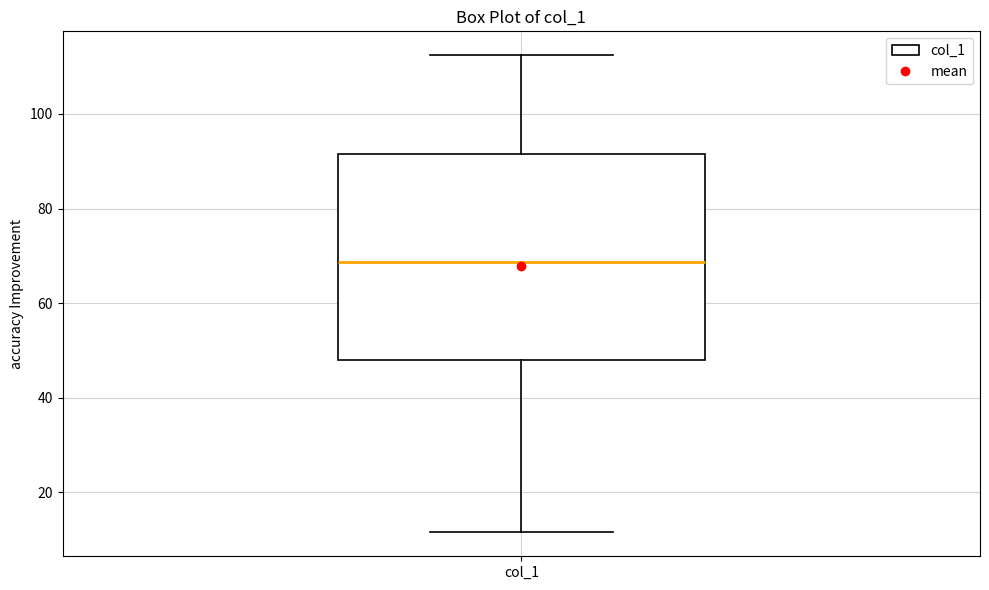

Read this box plot against the y-axis: the position of the median line, the range covered by the box, and the ends of both whiskers. The values are not printed on the chart, so give them approximately, as read against the axis.

median 68, box 48 to 92, whiskers 12 to 112